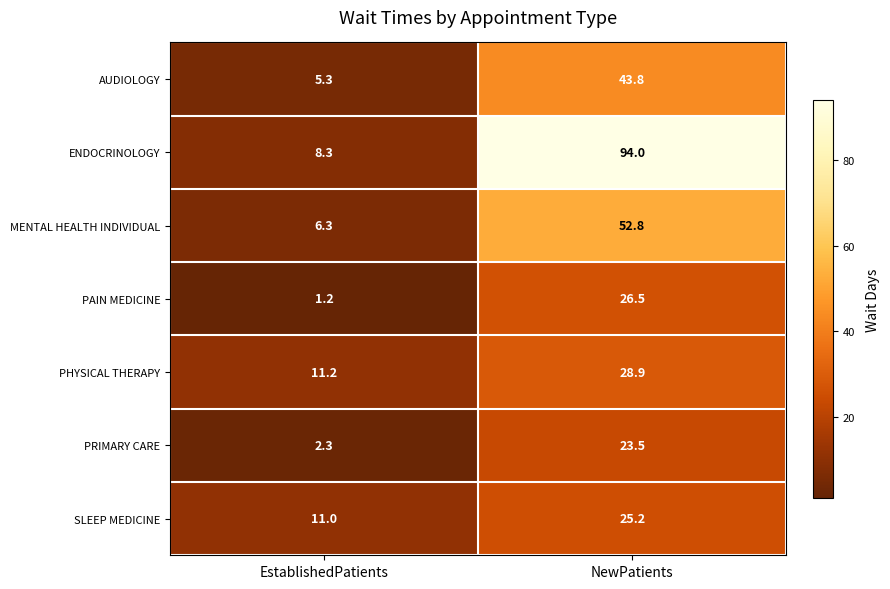

How many series are shown in this chart?

7